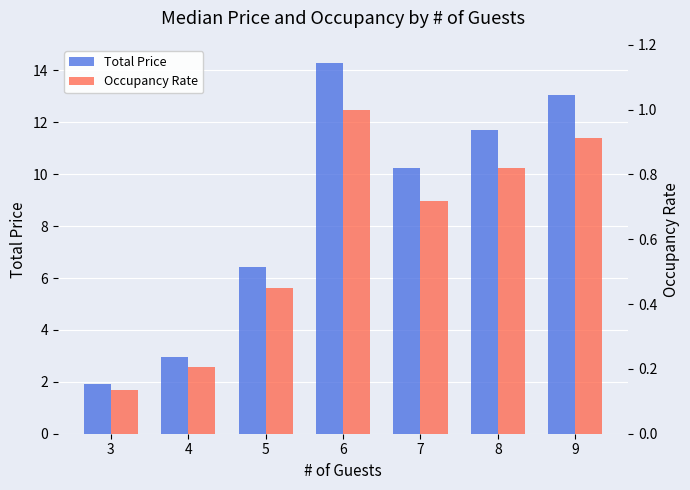

What is the sum of the Occupancy Rate values at 9 and 5?

1.4